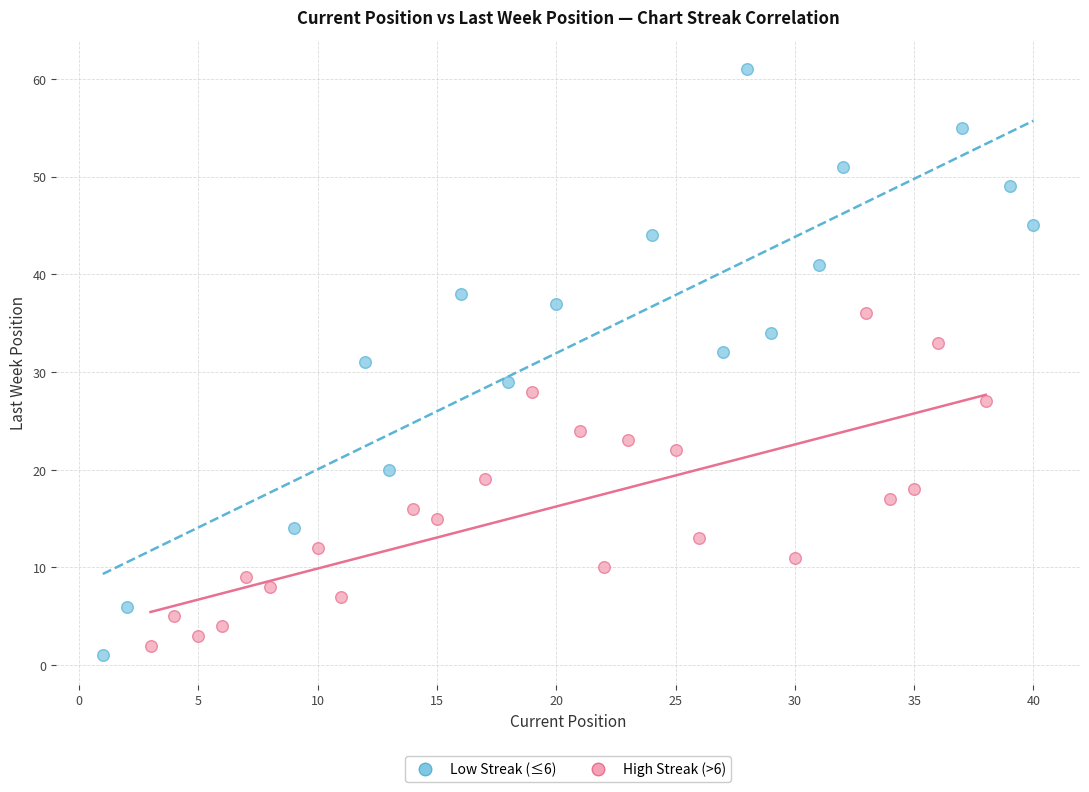

Which series has the largest Y range (max minus min)?

Low Streak (≤6)